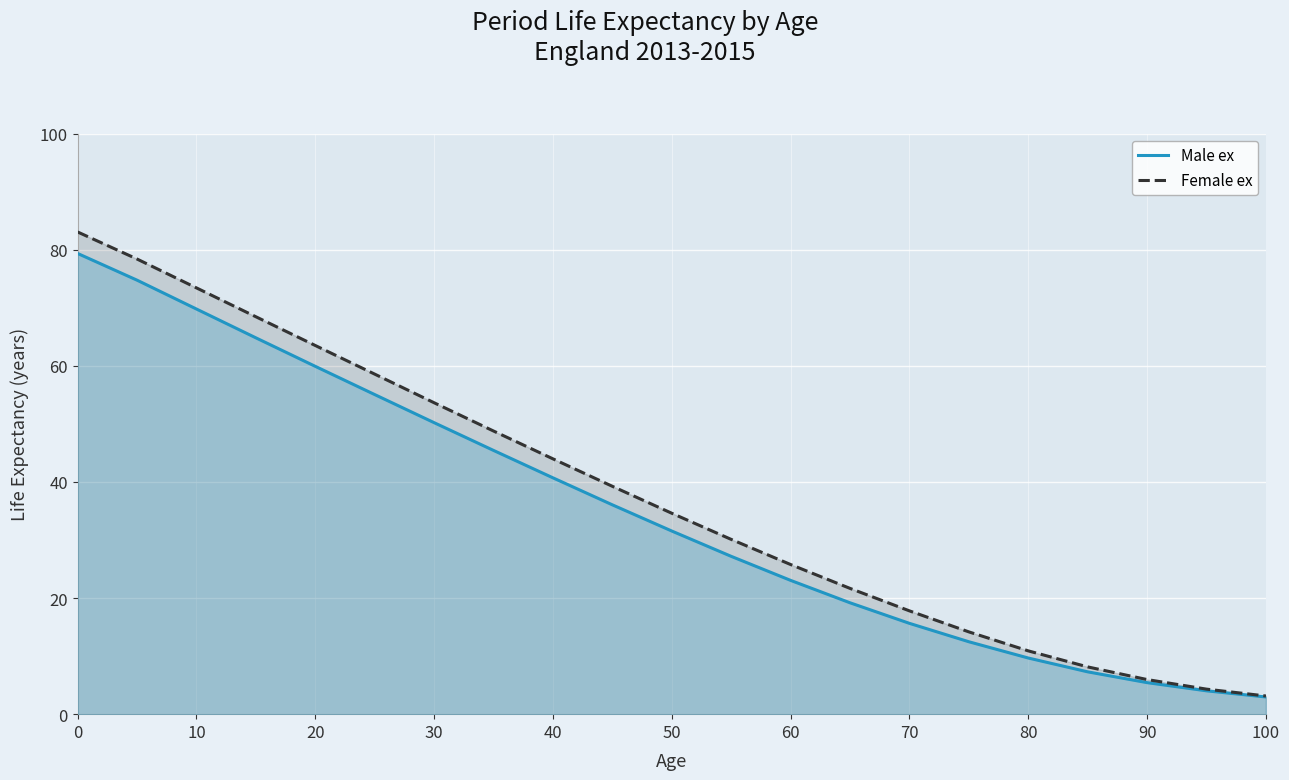

True or false: Female ex and Male ex intersect in this chart.

False